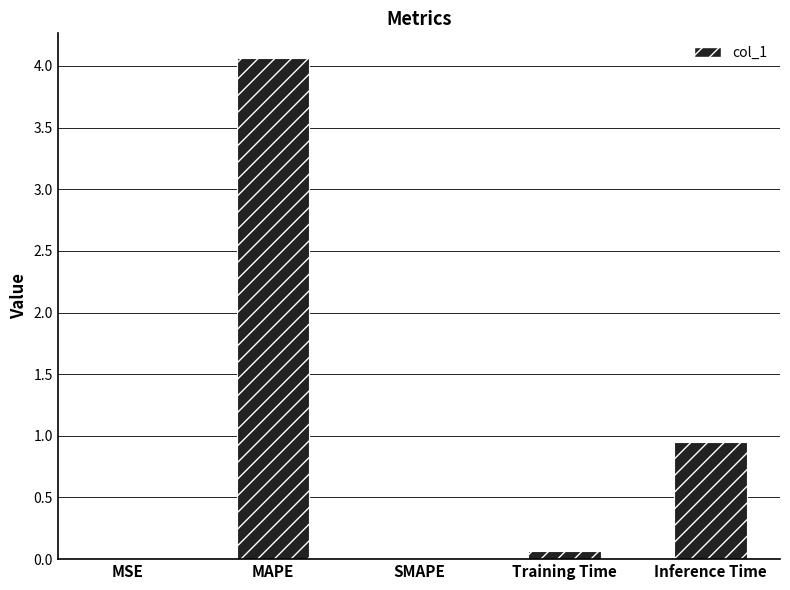

Which has a higher value, SMAPE or MAPE?

MAPE